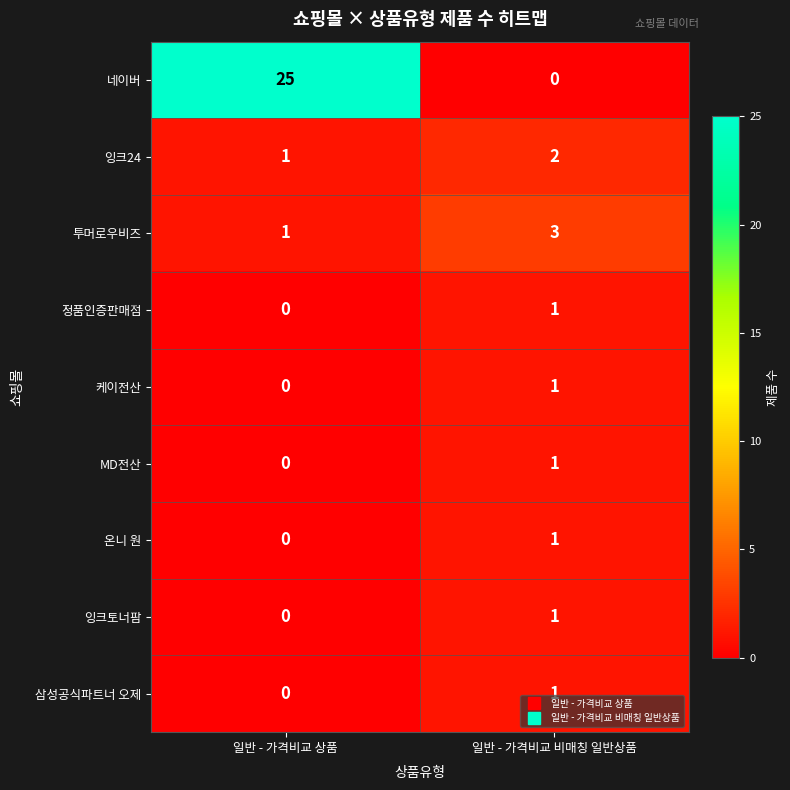

At which label is 삼성공식파트너 오제 closest to 0?

일반 - 가격비교 상품